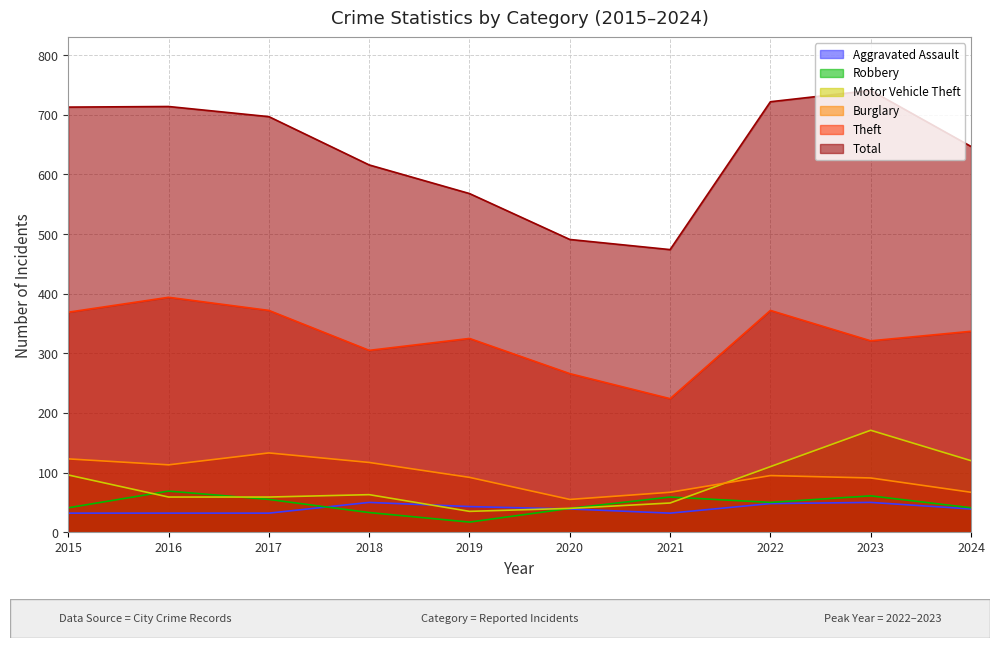

Between 2018 and 2019, which series saw the biggest shift?

Total